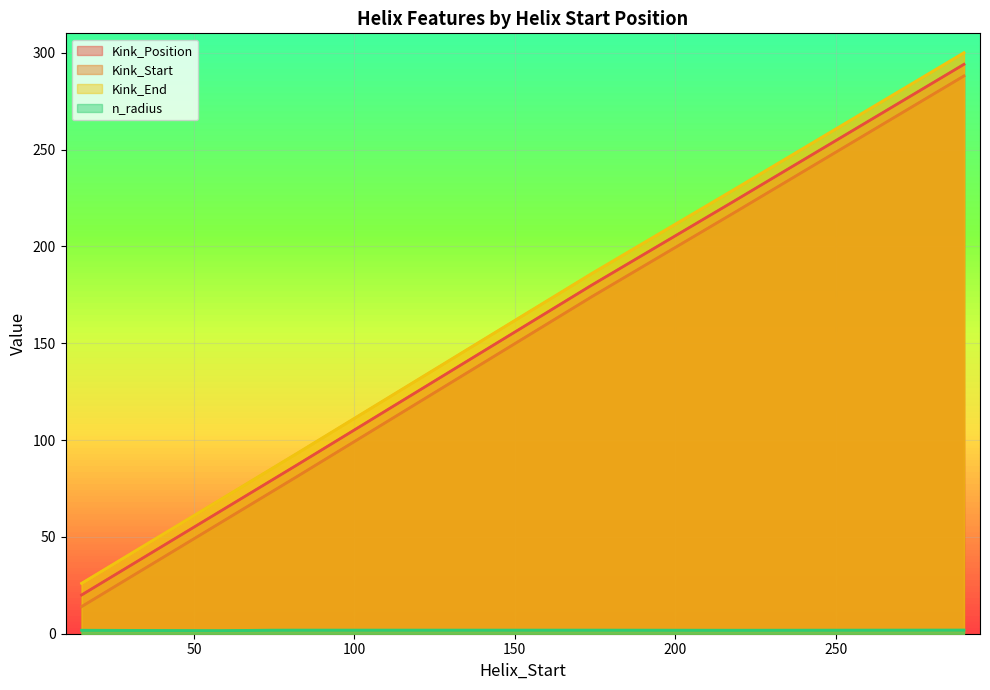

What is the difference between the maximum and minimum values in the Kink_Position series?

274.0